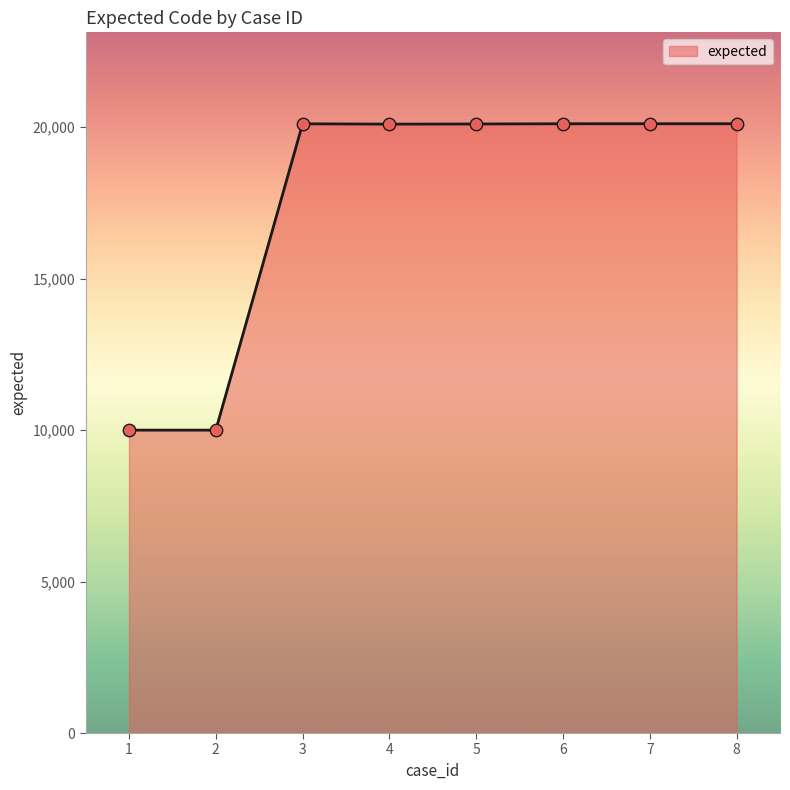

What is the ratio of the value at 1 to the value at 8?

0.5